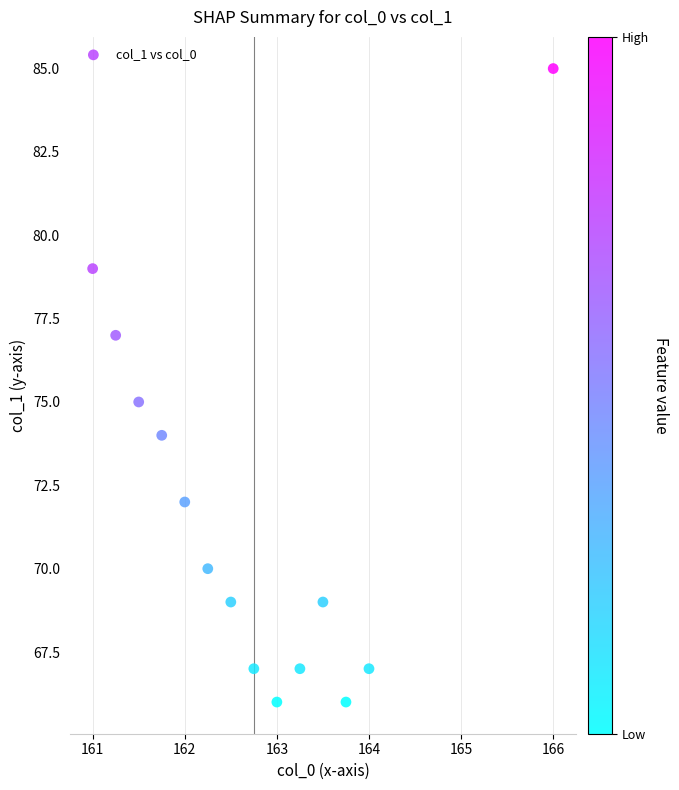

What is the range of Y values (max minus min)?

19